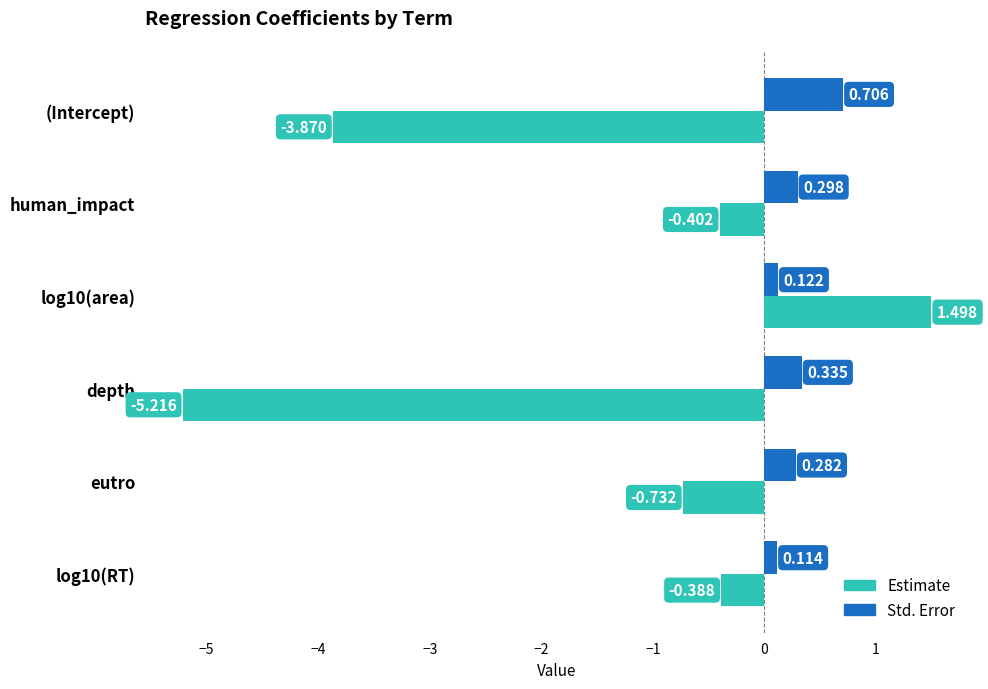

Which label corresponds to the smallest value in the chart?

depth